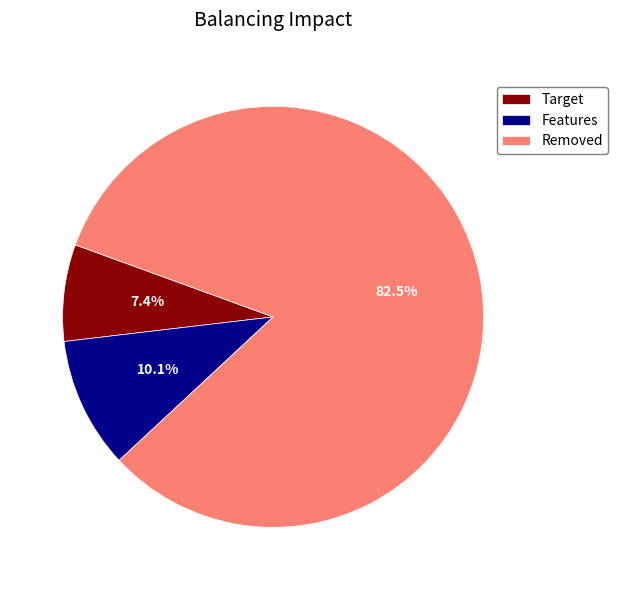

Approximately how many times larger is the value at Target compared to Features?

0.7